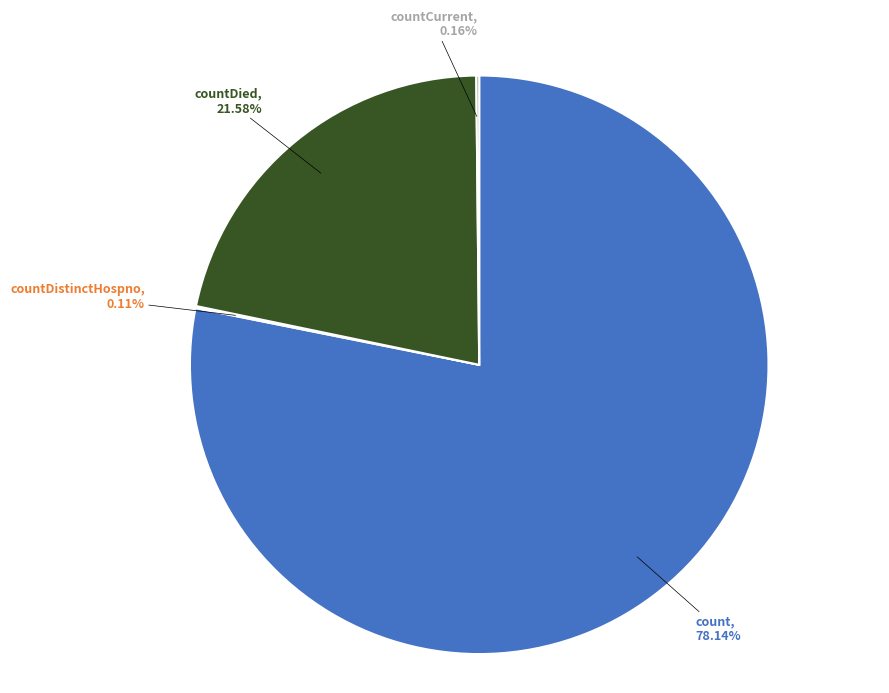

Which slice is the largest?

count